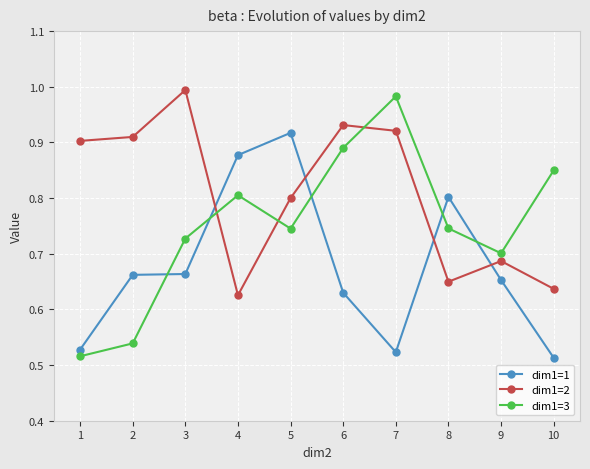

What are all the series names shown in the legend?

dim1=1, dim1=2, dim1=3